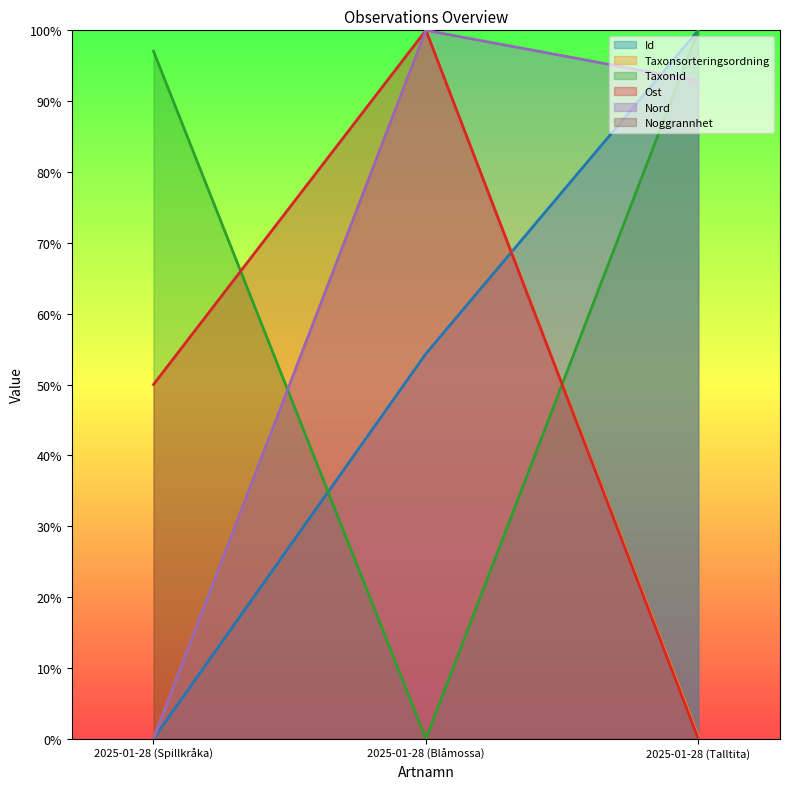

Count the Id values in the range 0 to 1.

3